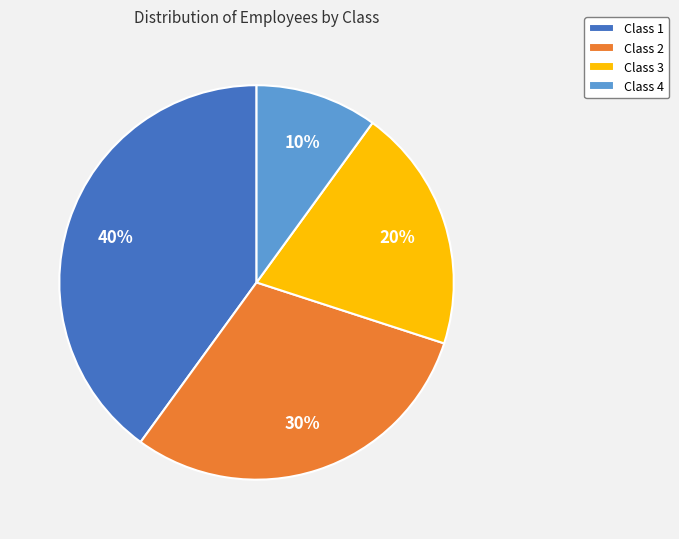

Is Class 2 the majority of the pie?

No